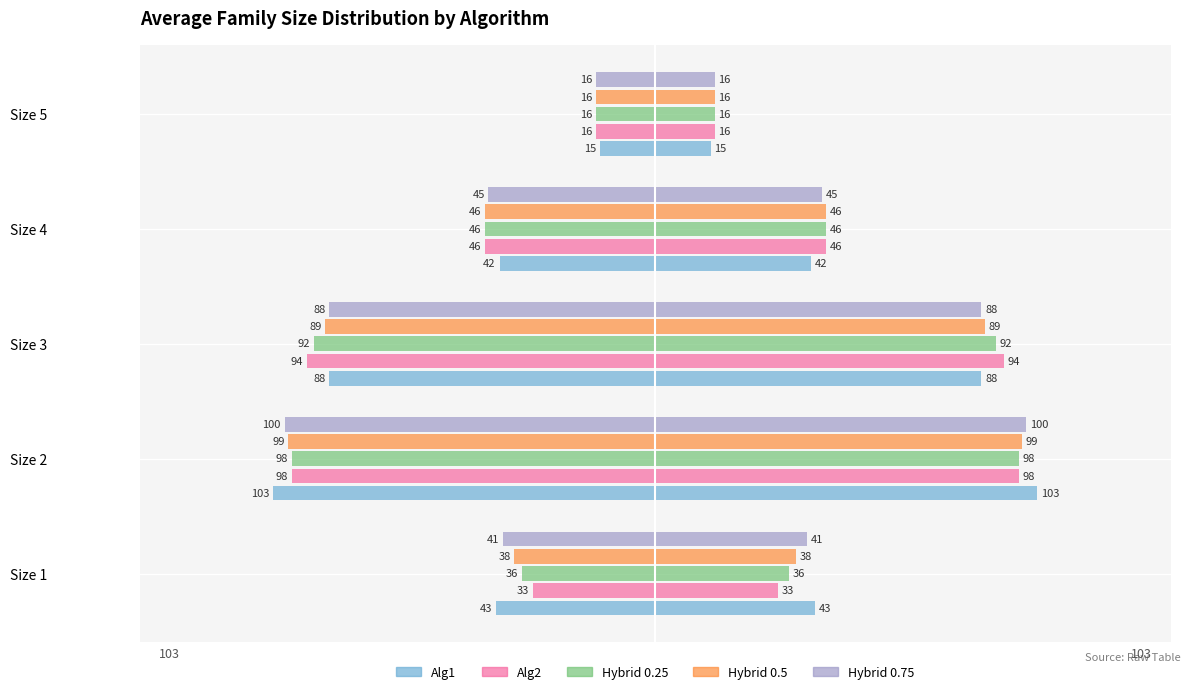

How many values in the Alg1 series are below -43?

2